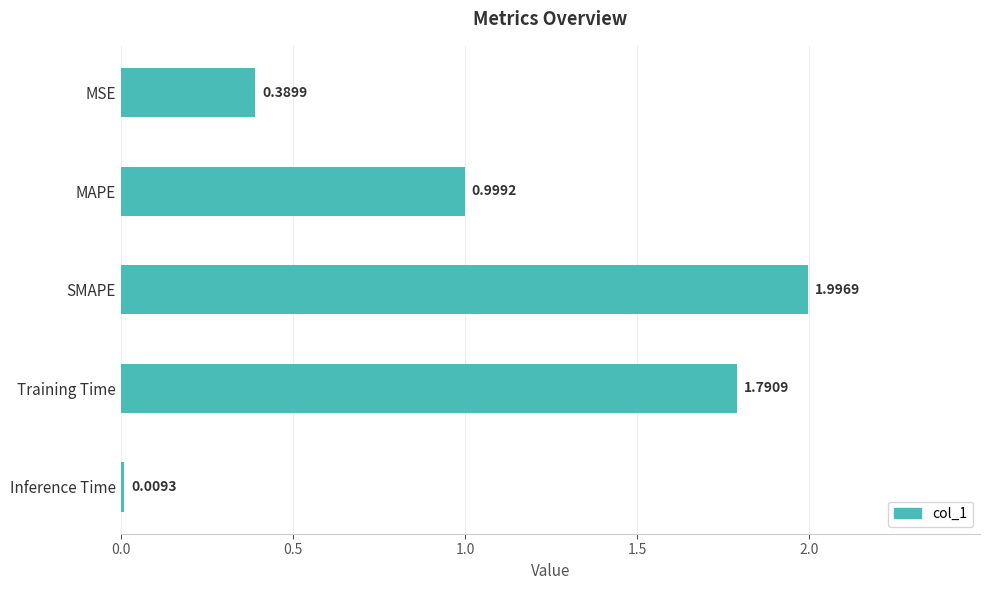

What is the maximum value shown in the chart?

2.0